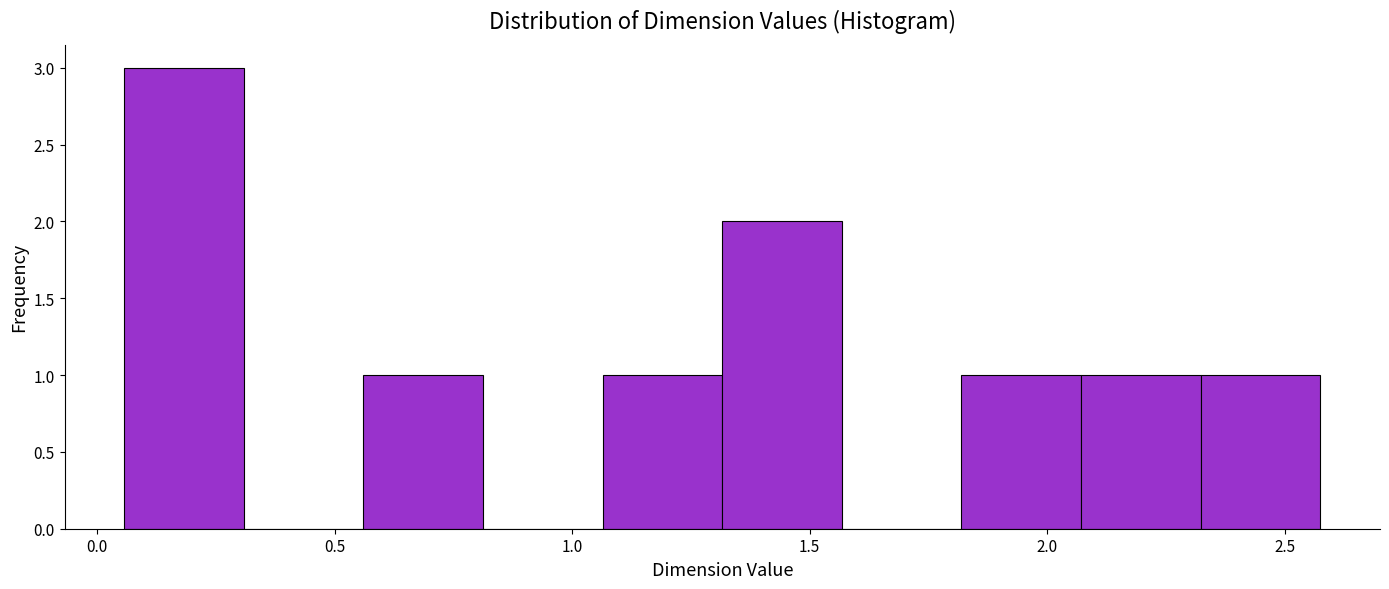

Reading left to right, list every bar in this chart as the range it spans on the x-axis followed by its height. Neither the bar edges nor the heights are printed on the chart, so give them approximately, as read against the axes.

0.05 to 0.30: 3
0.30 to 0.55: 0
0.55 to 0.80: 1
0.80 to 1.05: 0
1.05 to 1.30: 1
1.30 to 1.55: 2
1.55 to 1.80: 0
1.80 to 2.05: 1
2.05 to 2.30: 1
2.30 to 2.60: 1